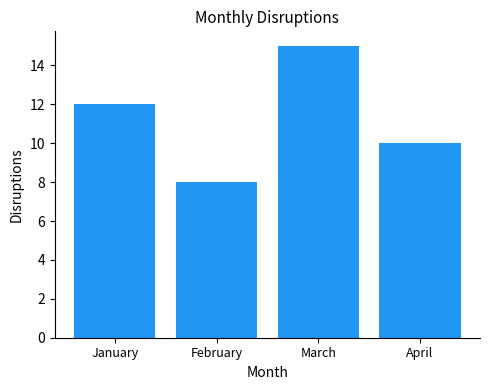

What is the ratio of the value at March to the value at February?

1.9